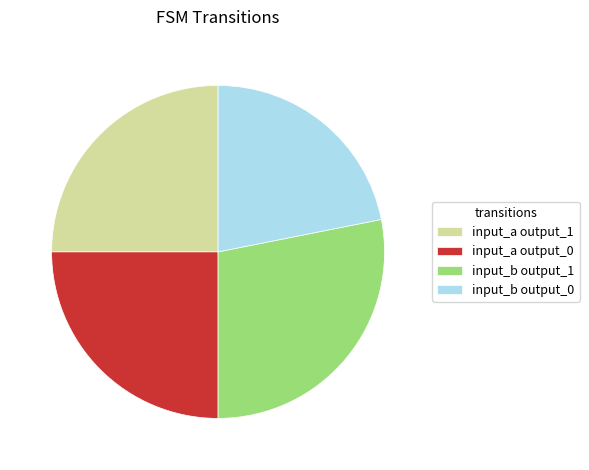

What is the smallest slice in the pie chart?

input_b output_0